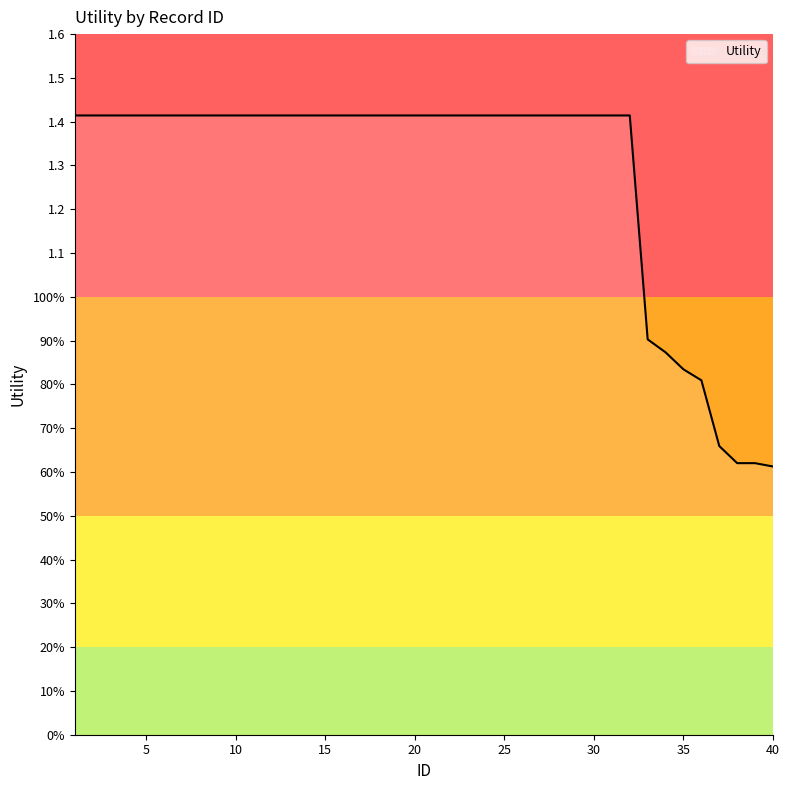

Reading left to right, transcribe all the data shown in this chart.

1=1.4	2=1.4	3=1.4	4=1.4	5=1.4	6=1.4	7=1.4	8=1.4	9=1.4	10=1.4	11=1.4	12=1.4	13=1.4	14=1.4	15=1.4	16=1.4	17=1.4	18=1.4	19=1.4	20=1.4	21=1.4	22=1.4	23=1.4	24=1.4	25=1.4	26=1.4	27=1.4	28=1.4	29=1.4	30=1.4	31=1.4	32=1.4	33=0.9	34=0.9	35=0.8	36=0.8	37=0.7	38=0.6	39=0.6	40=0.6